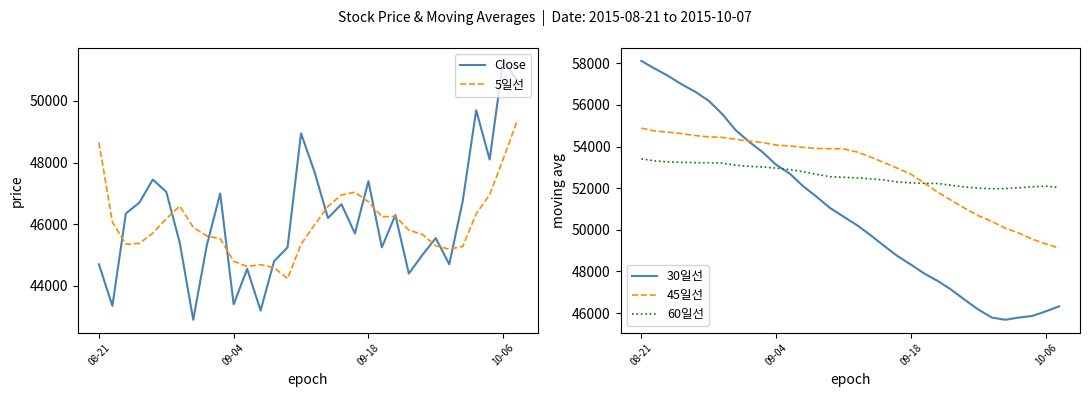

How many values in the Close series exceed 46200?

15